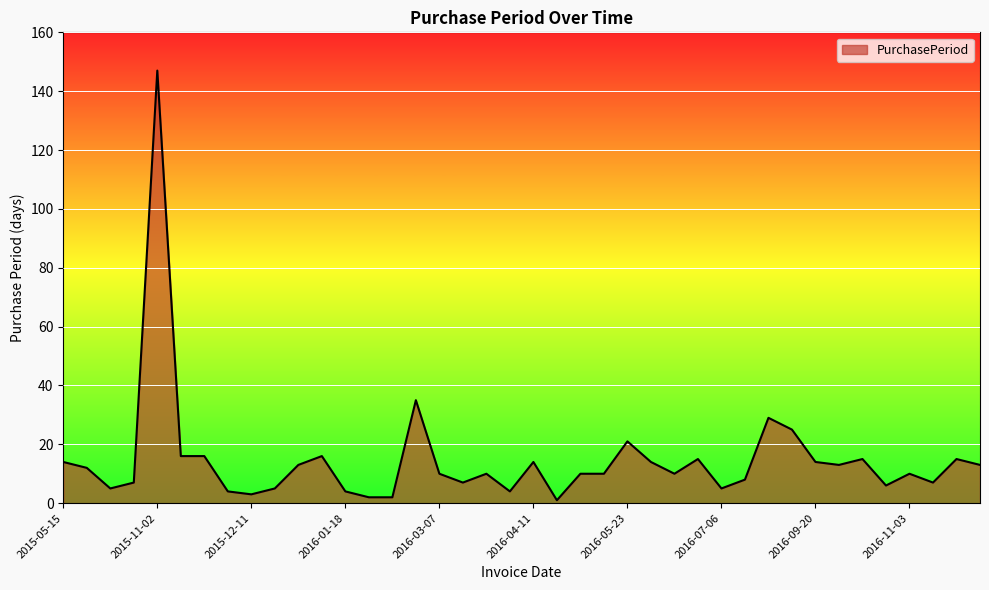

What is the difference between the maximum and minimum values?

146